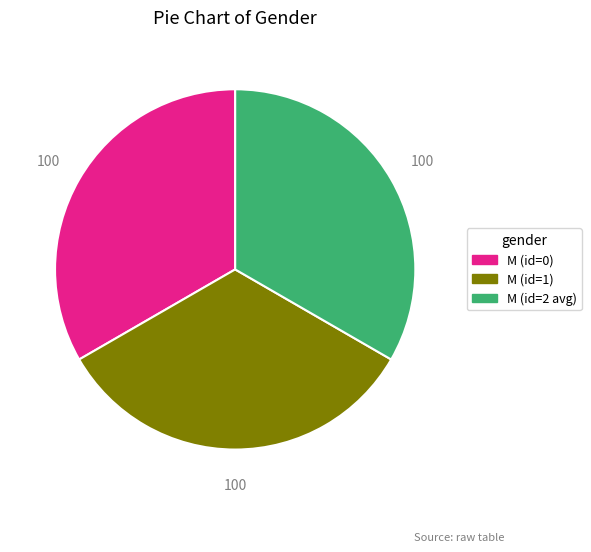

Is there any slice that represents more than half of the pie?

No